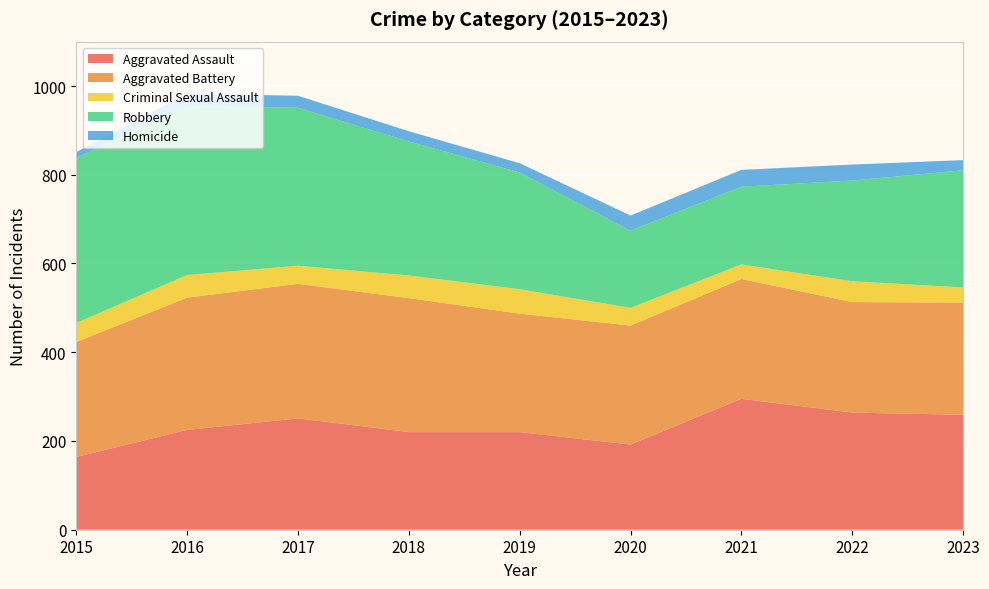

Reading right to left, transcribe all the data shown in this chart.

Aggravated Assault: 2023=259	2022=264	2021=295	2020=192	2019=220	2018=220	2017=251	2016=225	2015=164
Aggravated Battery: 2023=253	2022=249	2021=270	2020=268	2019=267	2018=302	2017=303	2016=298	2015=259
Criminal Sexual Assault: 2023=34	2022=47	2021=33	2020=40	2019=55	2018=51	2017=41	2016=51	2015=43
Robbery: 2023=264	2022=227	2021=175	2020=174	2019=263	2018=302	2017=356	2016=381	2015=372
Homicide: 2023=23	2022=36	2021=38	2020=34	2019=21	2018=23	2017=27	2016=28	2015=13